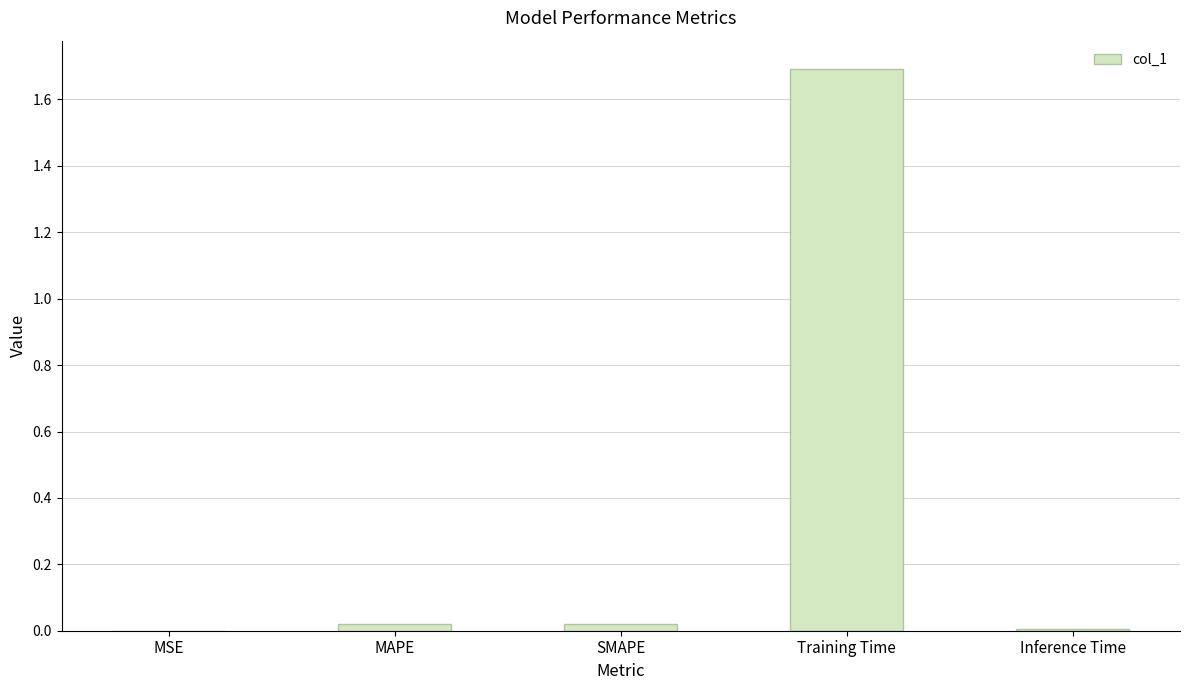

What is the sum of all values?

1.7